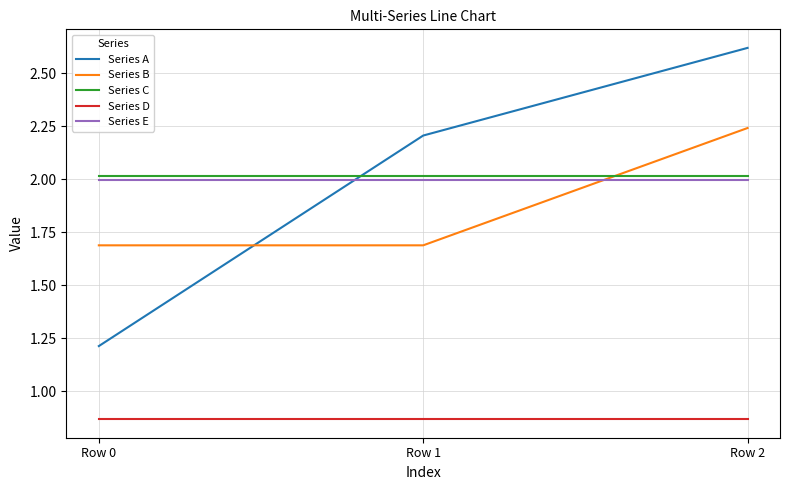

What are all the series names shown in the legend?

Series A, Series B, Series C, Series D, Series E